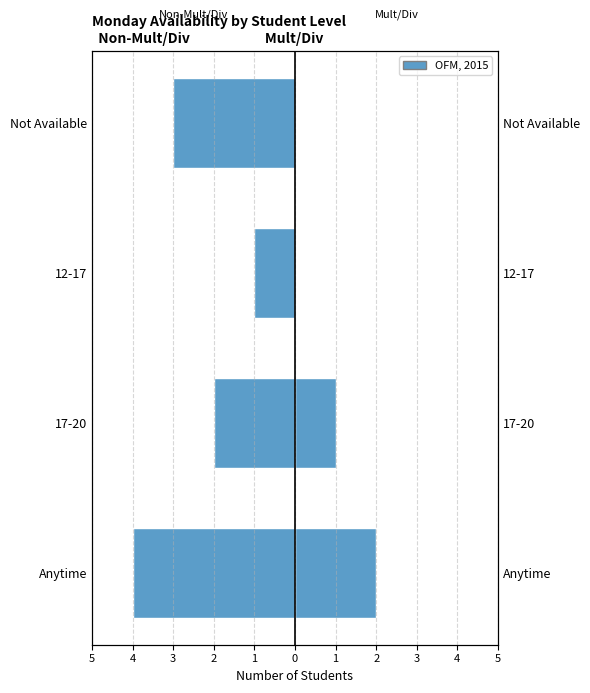

What is the total value across all series at Not Available?

-3